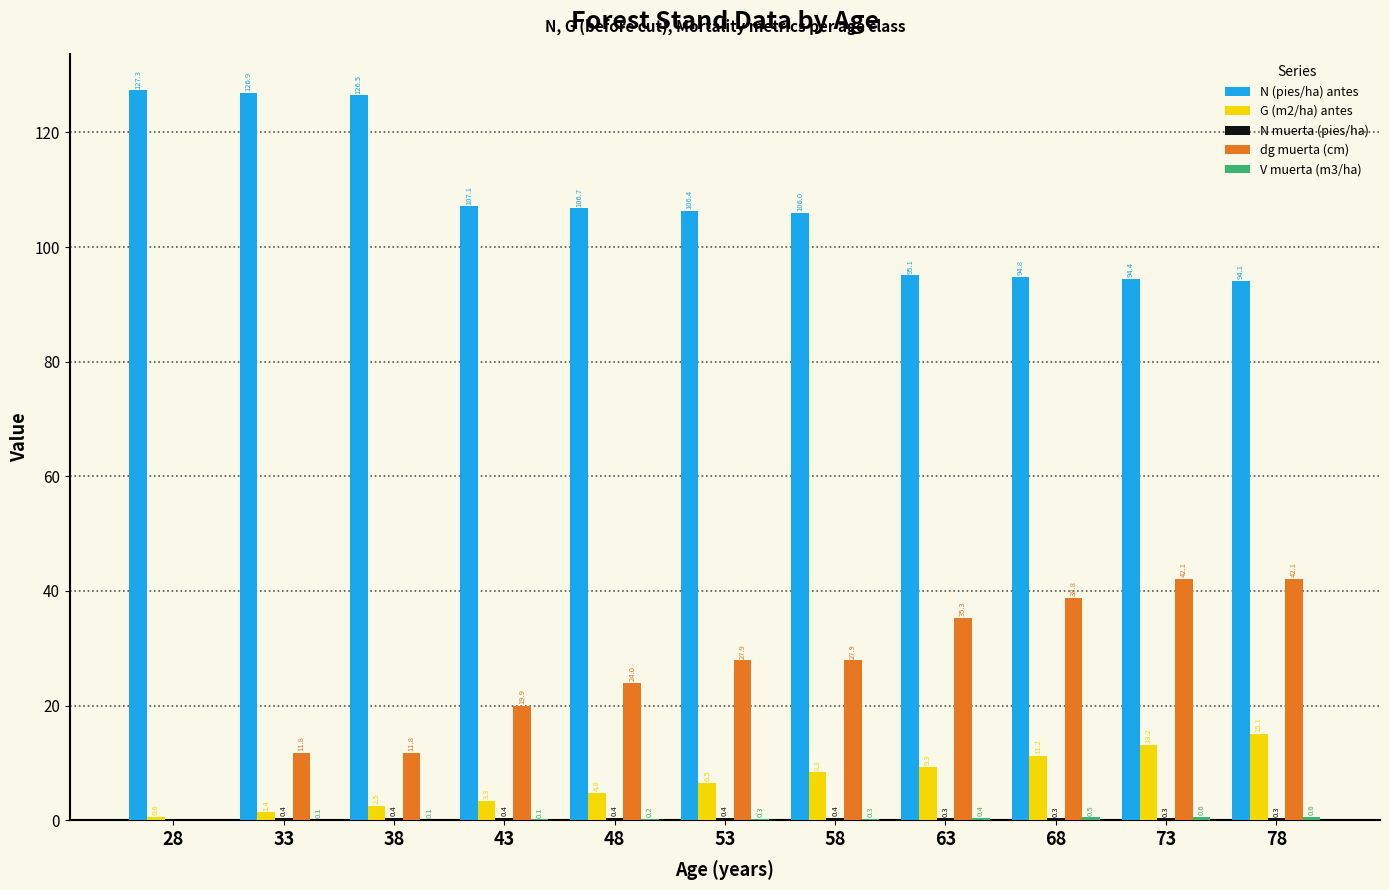

Where is G (m2/ha) antes nearest to the value 7?

53